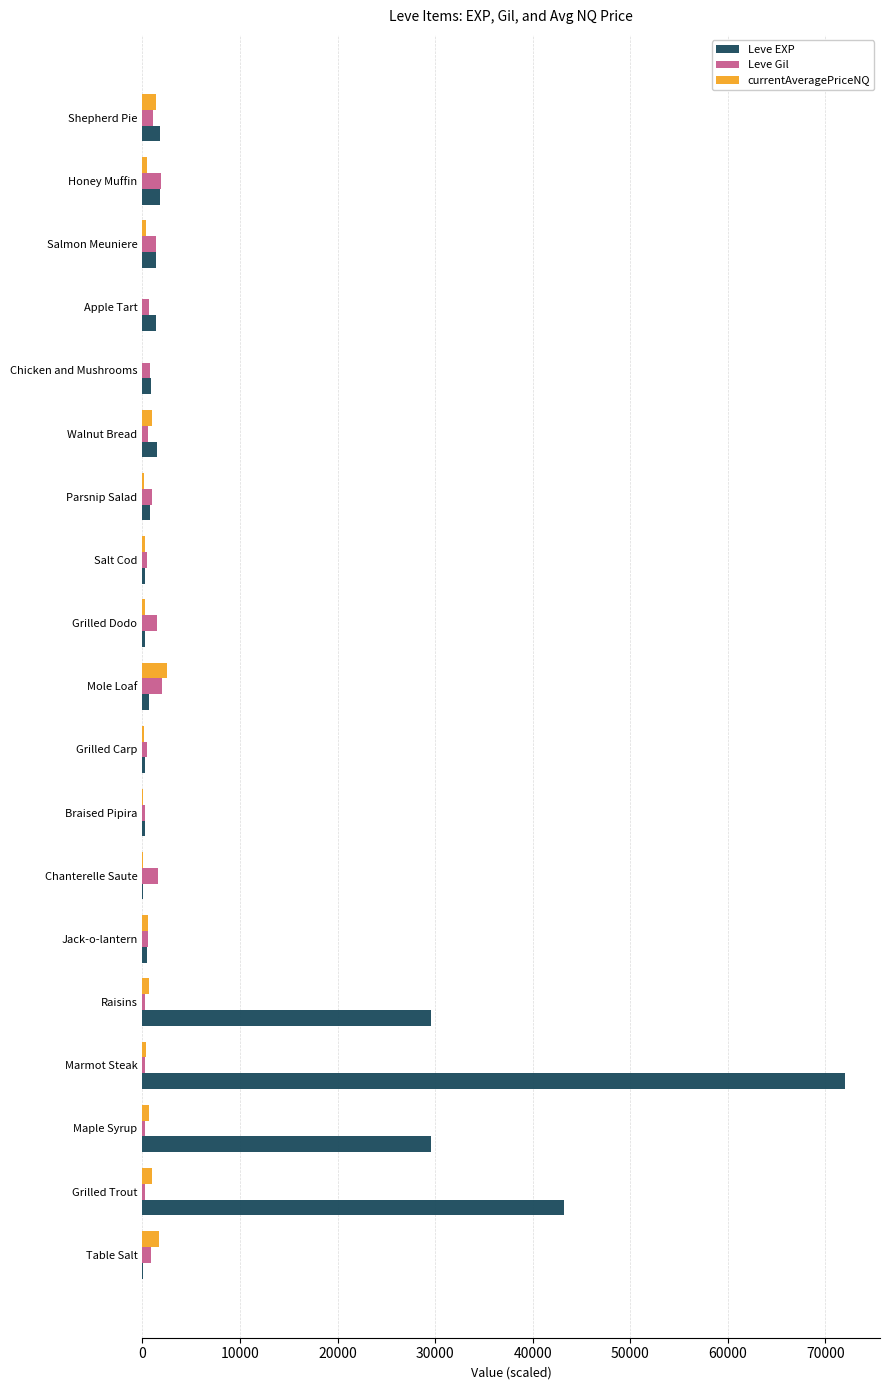

What is the greatest value displayed?

72000.0